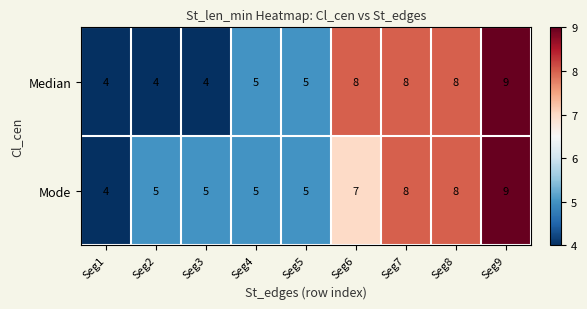

At which category is the sum across all series the highest?

Seg9